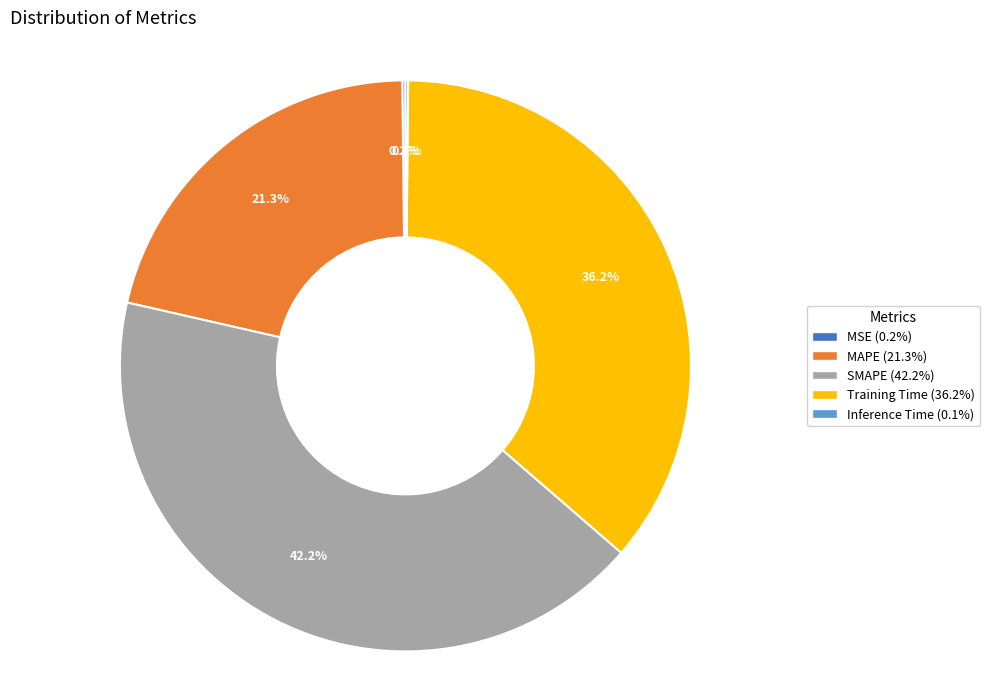

True or false: SMAPE accounts for 52% of the total.

False